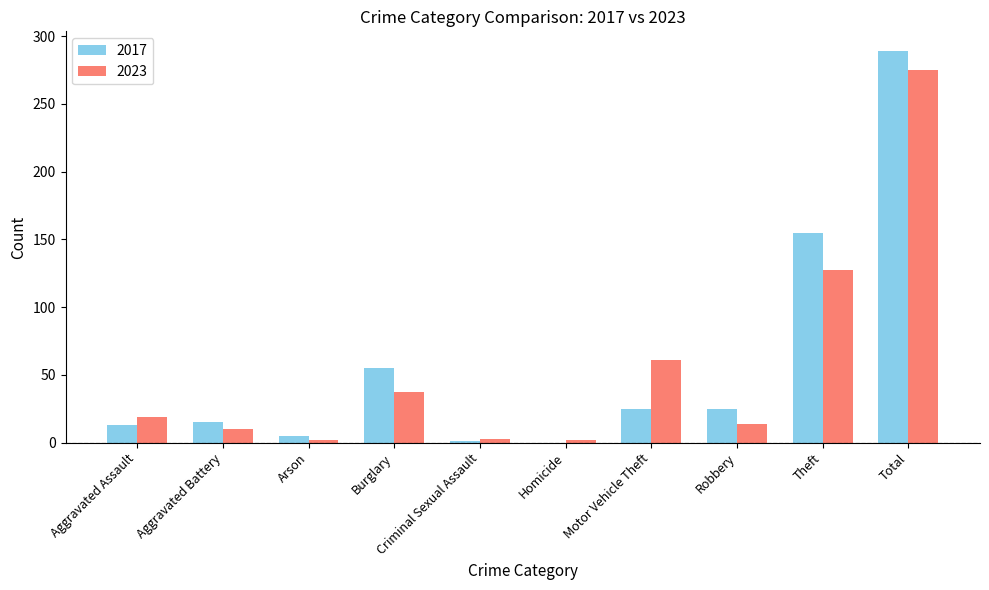

Is it true that 2017 equals 55 at Burglary?

True